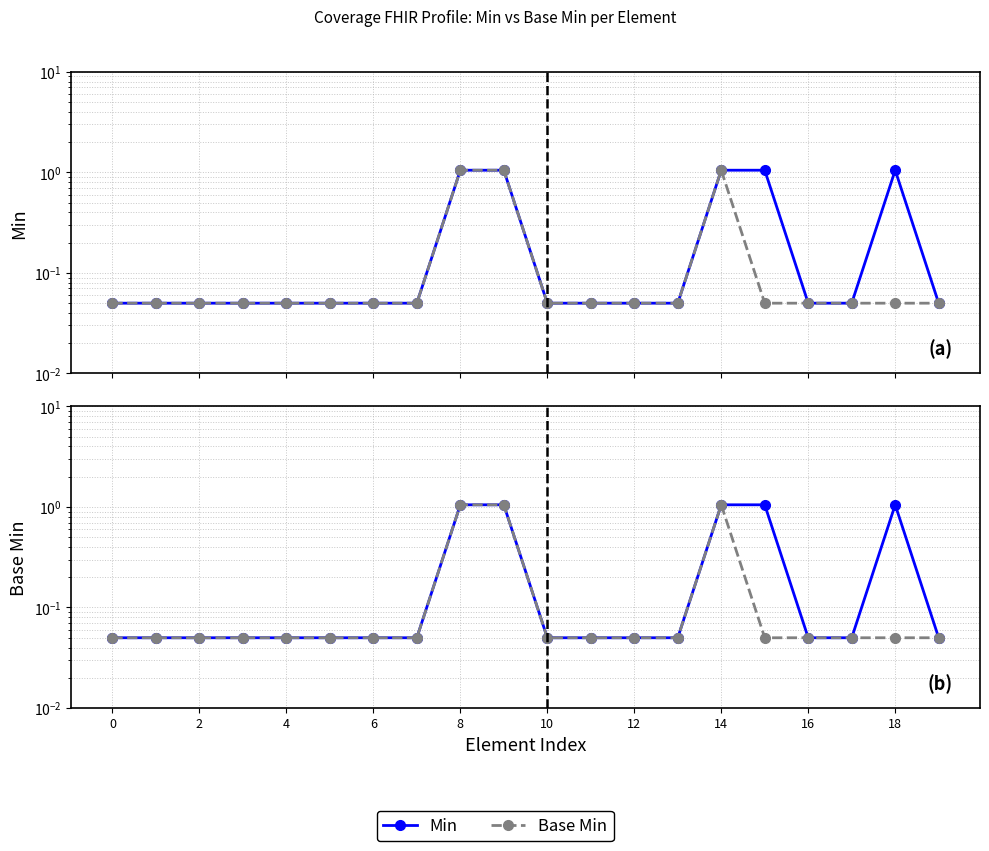

What is the maximum value shown in the chart?

1.1